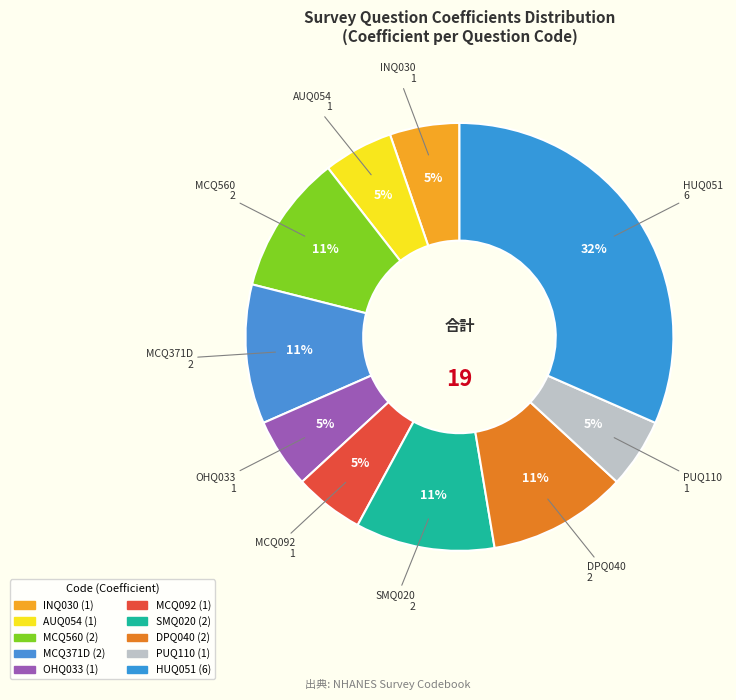

What percentage is NOT represented by AUQ054?

94.7%